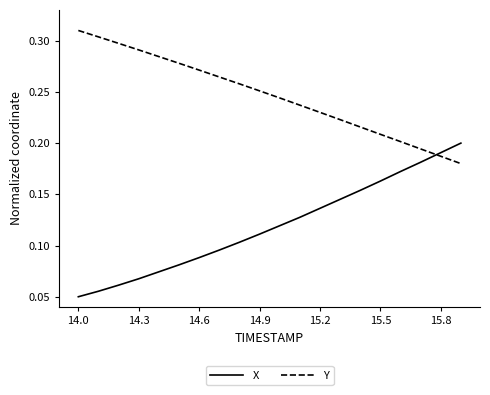

Which series has the largest total across all categories?

Y